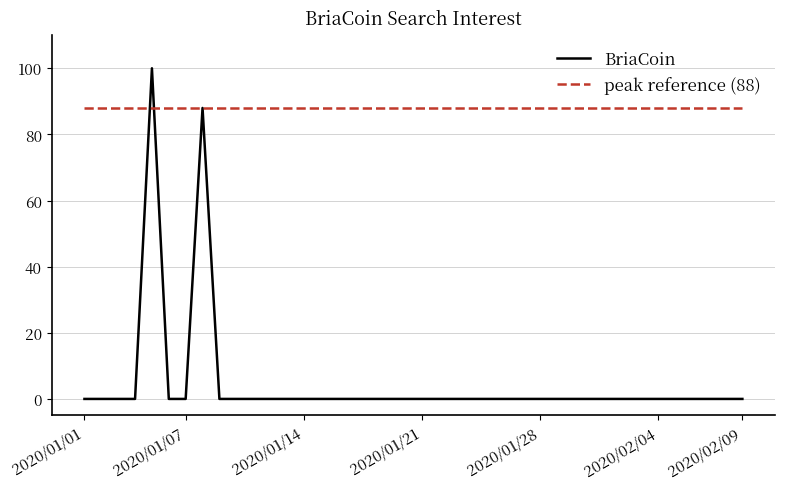

At how many categories does at least one series exceed 65?

40